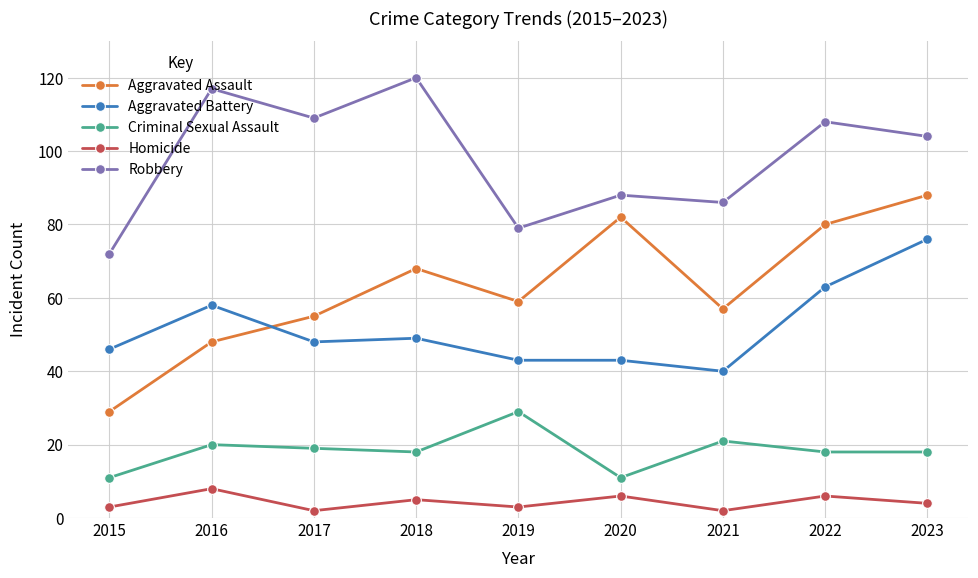

Rank the series by their maximum value, from lowest to highest.

Homicide, Criminal Sexual Assault, Aggravated Battery, Aggravated Assault, Robbery